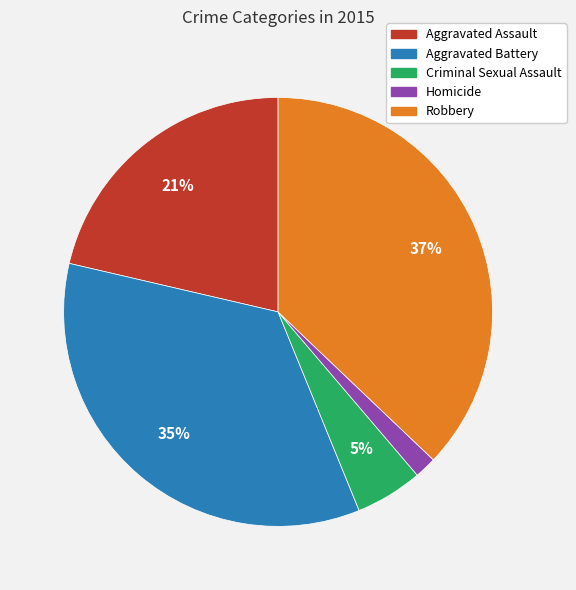

Which slice is the largest?

Robbery